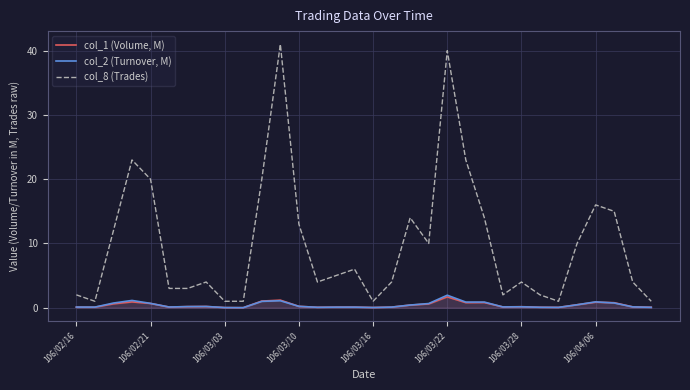

What is the highest value of the col_2 (Turnover, M) series?

1.9